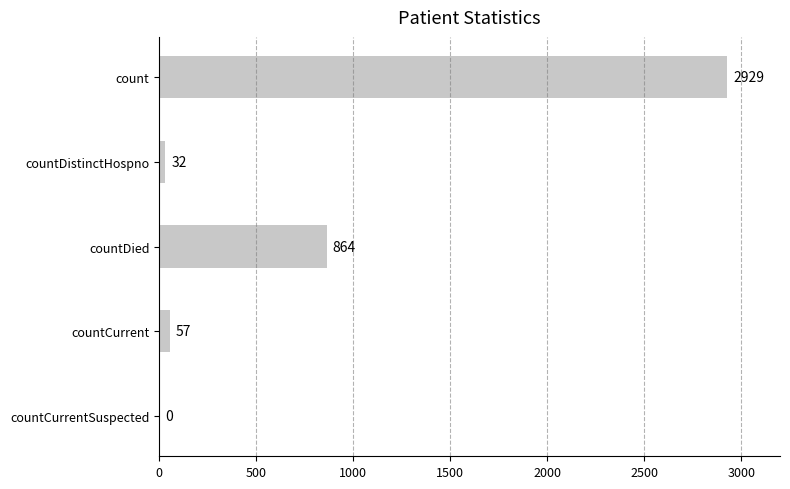

What is the sum of the values at countCurrentSuspected and count?

2929